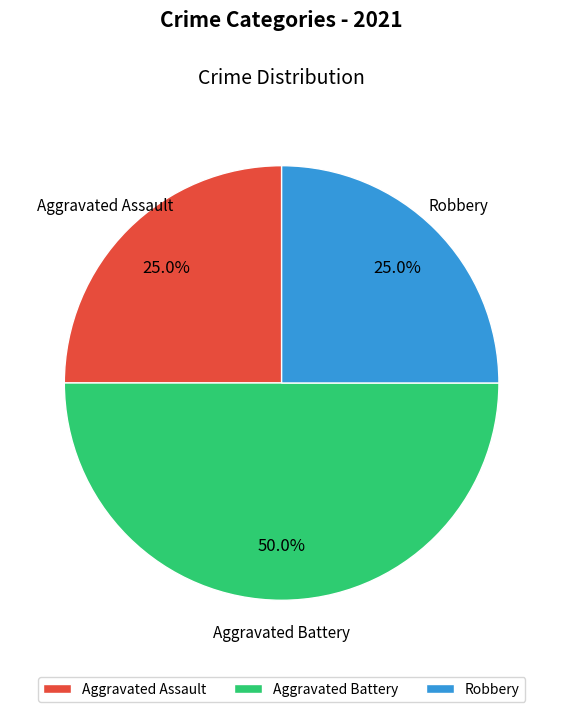

Approximately how many times larger is the value at Aggravated Battery compared to Robbery?

2.0